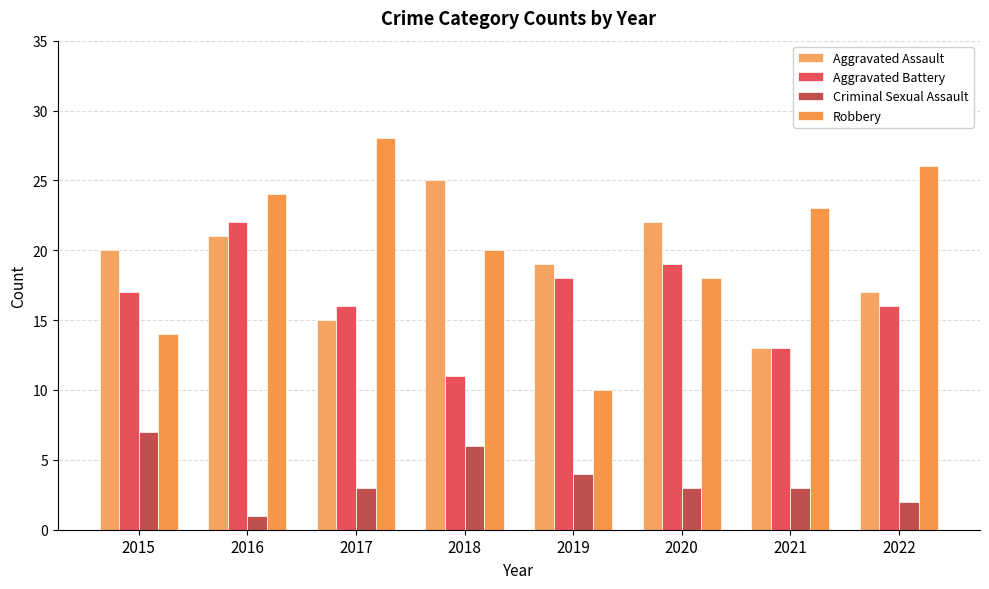

At 2015, list the series in order from smallest to largest.

Criminal Sexual Assault, Robbery, Aggravated Battery, Aggravated Assault